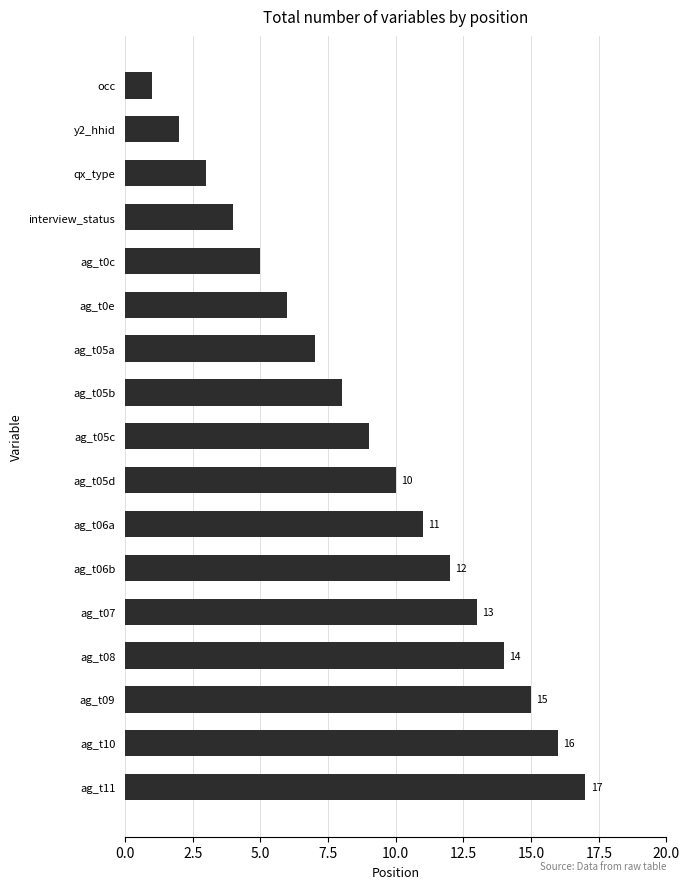

What is the sum of all values?

153